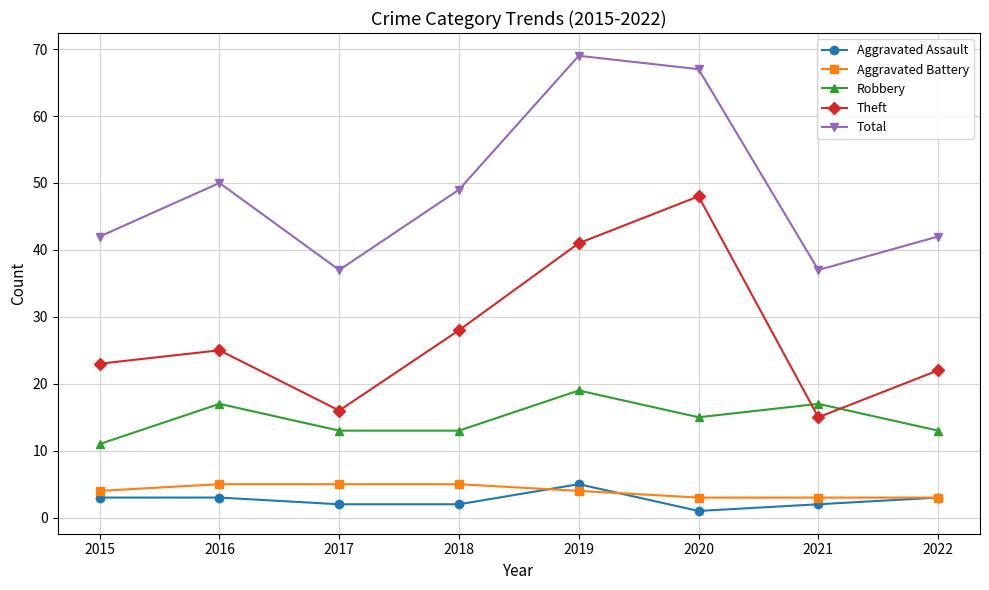

In Robbery, how many points are higher than both neighbors (excluding endpoints)?

3